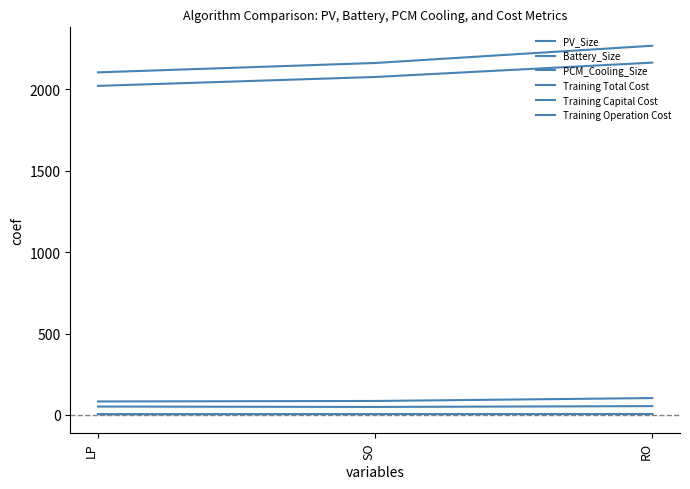

Which category has the highest value in the PCM_Cooling_Size series?

RO